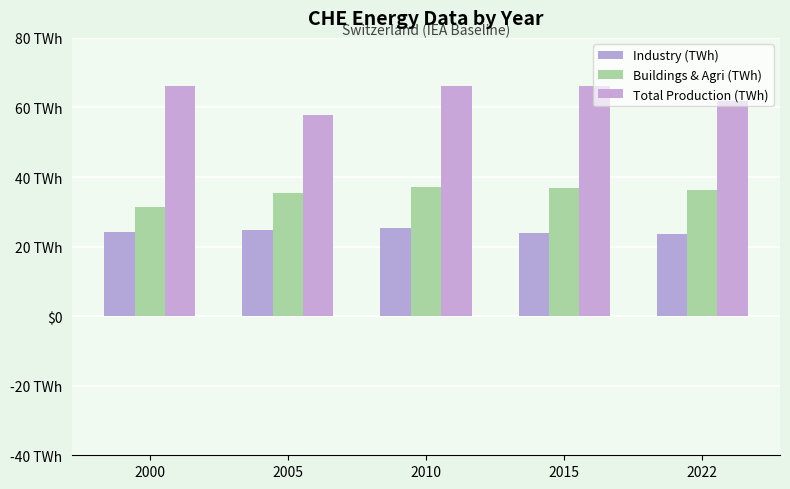

Does the chart contain stacked bars?

No